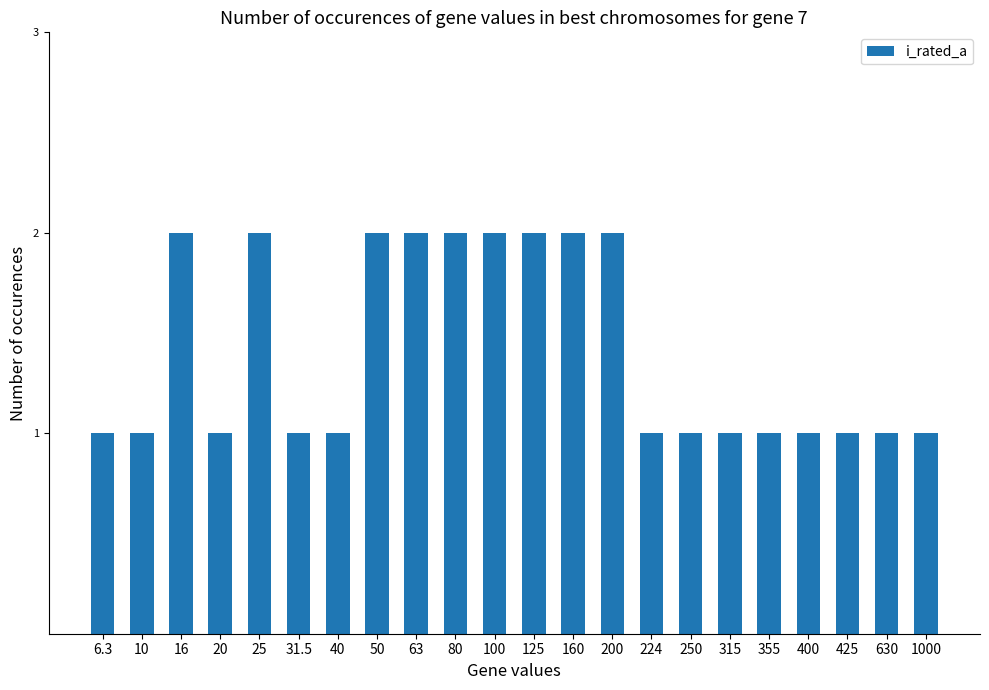

Are the bars horizontal?

No